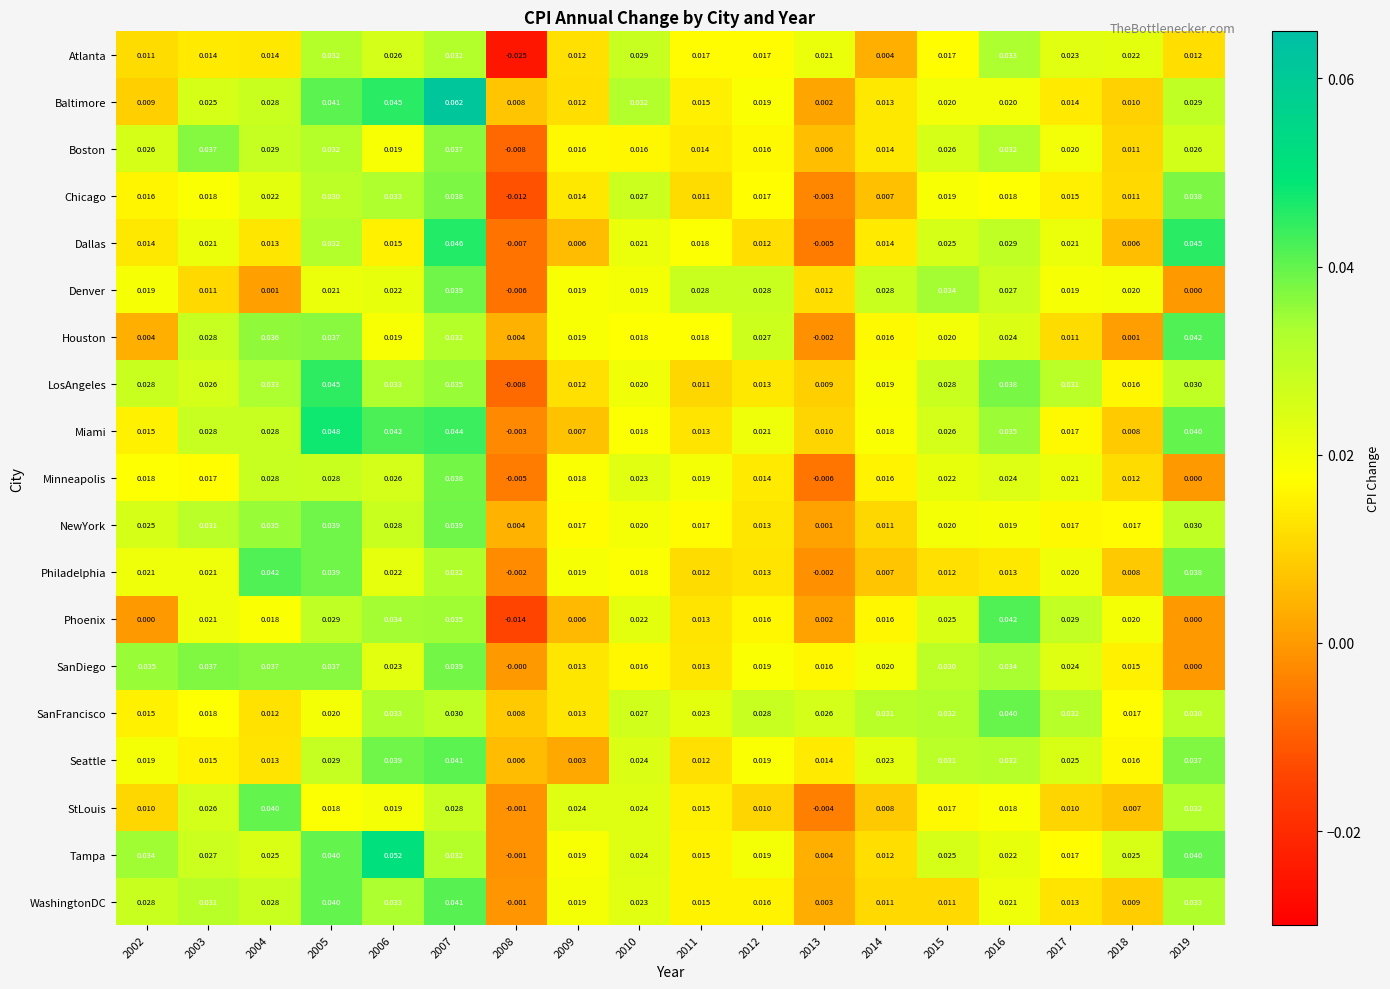

Which series has the largest range (max minus min)?

Baltimore